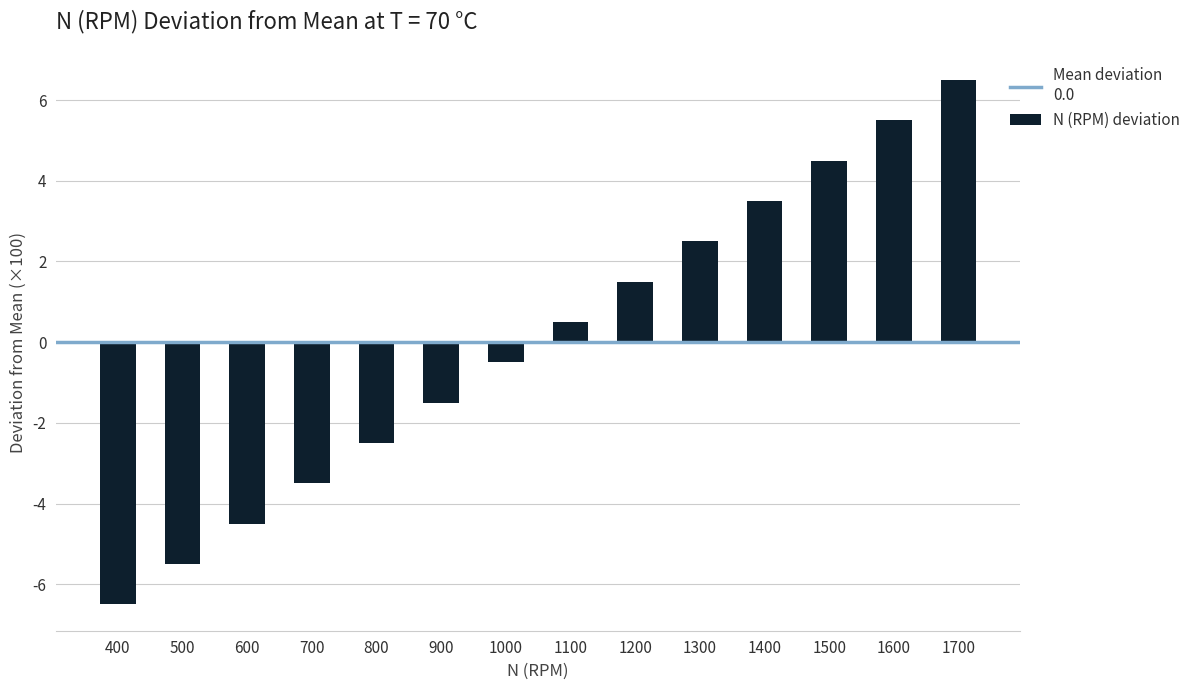

Reading right to left, extract all data points from this chart.

6.5	5.5	4.5	3.5	2.5	1.5	0.5	-0.5	-1.5	-2.5	-3.5	-4.5	-5.5	-6.5